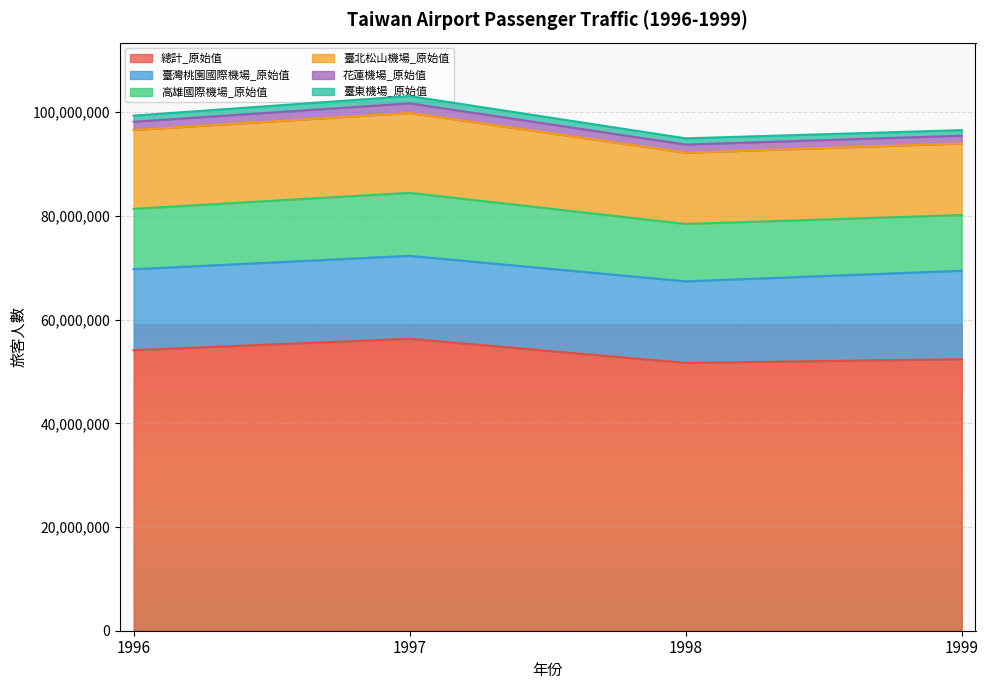

Which has a higher value, 1997 or 1998?

1997